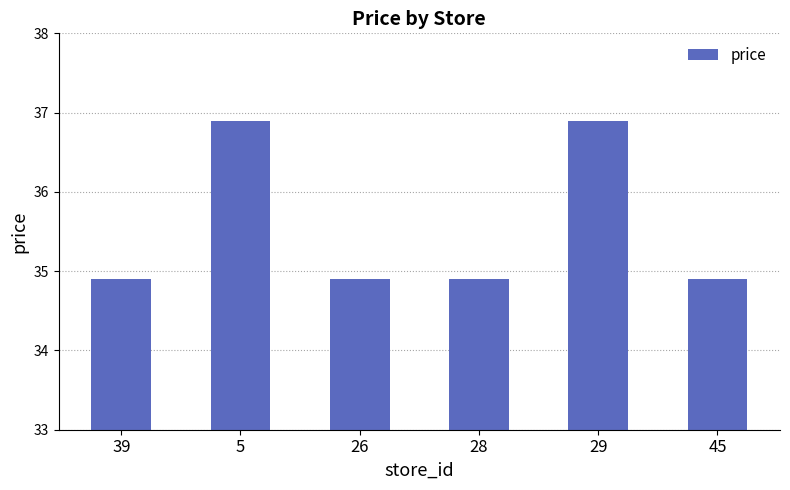

Approximately how many times larger is the value at 26 compared to 28?

1.0